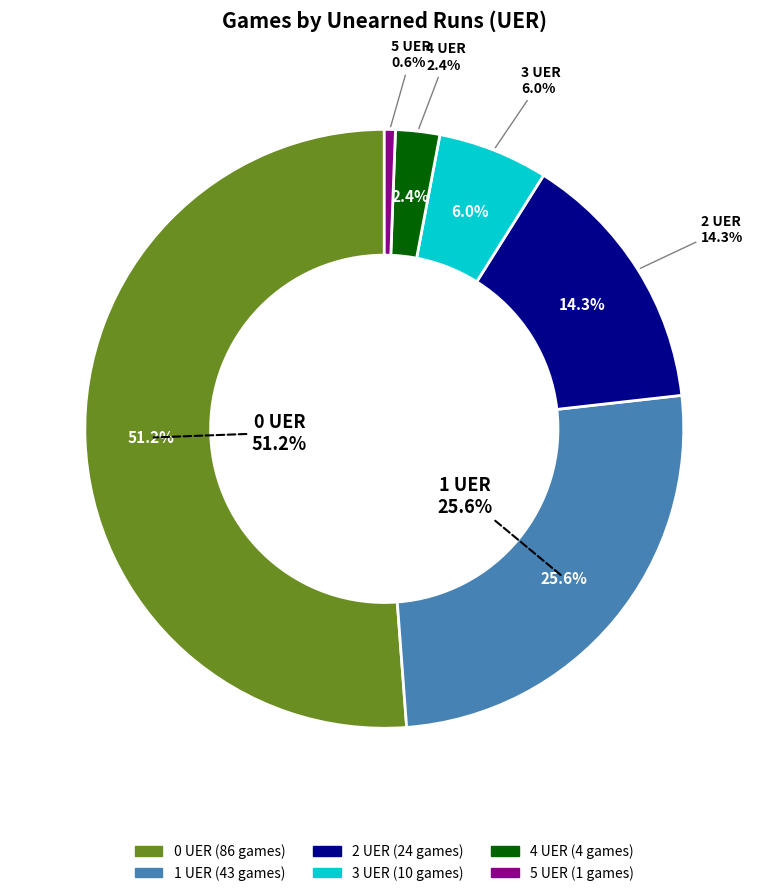

Rank the categories by value from lowest to highest.

5 UER, 4 UER, 3 UER, 2 UER, 1 UER, 0 UER